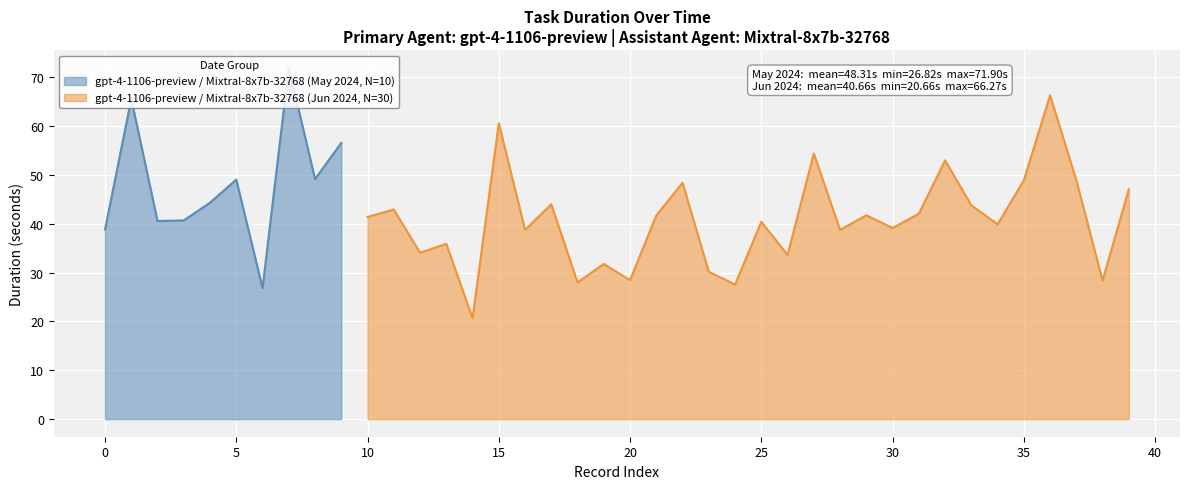

How many values are below 41?

19